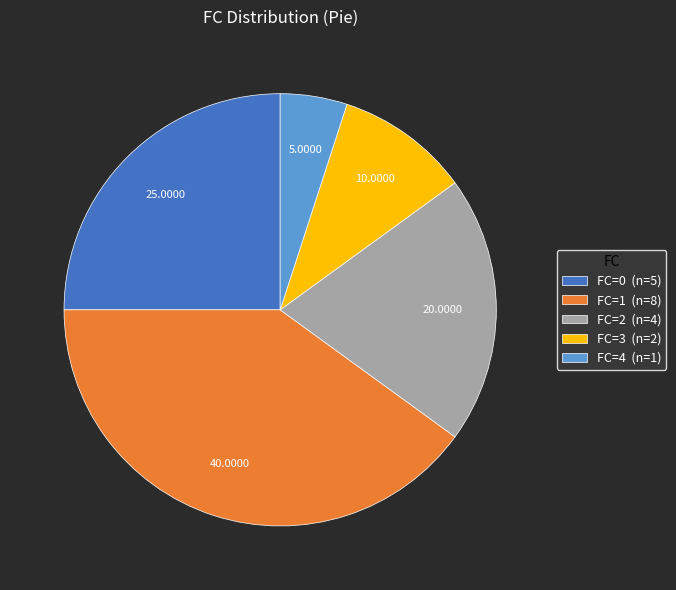

Which category has the smallest portion of the pie?

FC=4 (n=1)